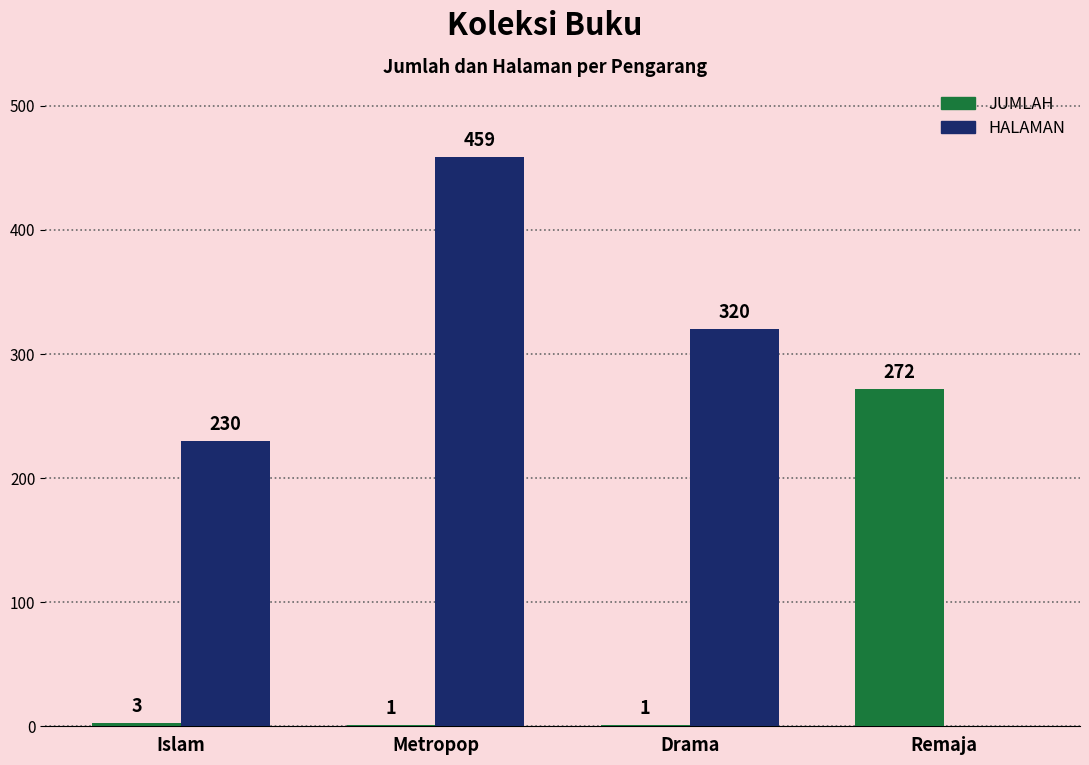

Count the number of data series in this chart.

2